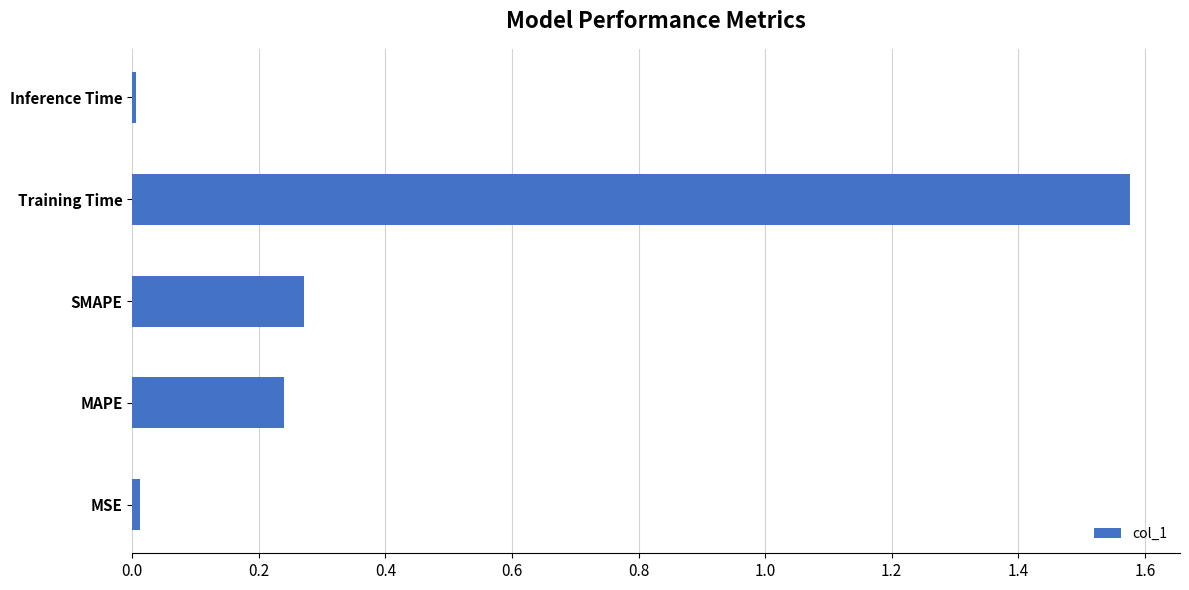

Between Inference Time and MAPE, which is larger?

MAPE